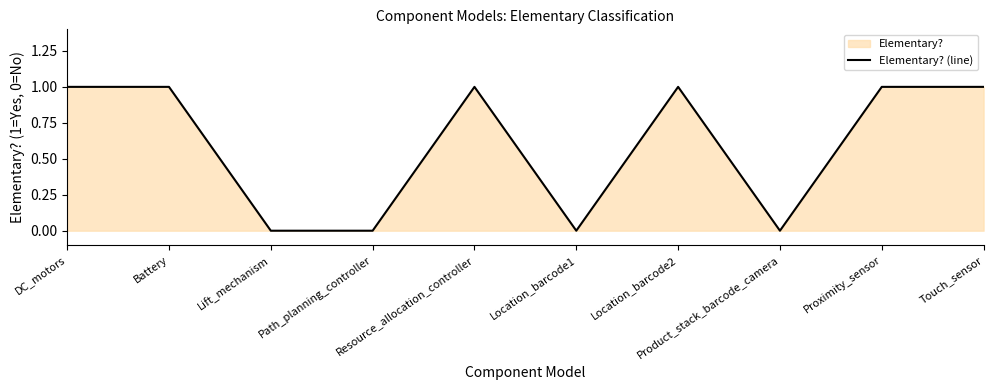

True or false: there are more than 0 points higher than both neighbors.

True